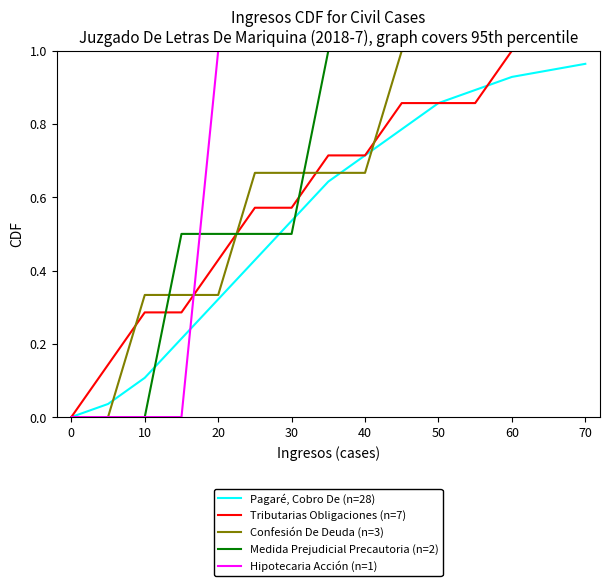

How many values in the Hipotecaria Acción (n=1) series are below 1?

4